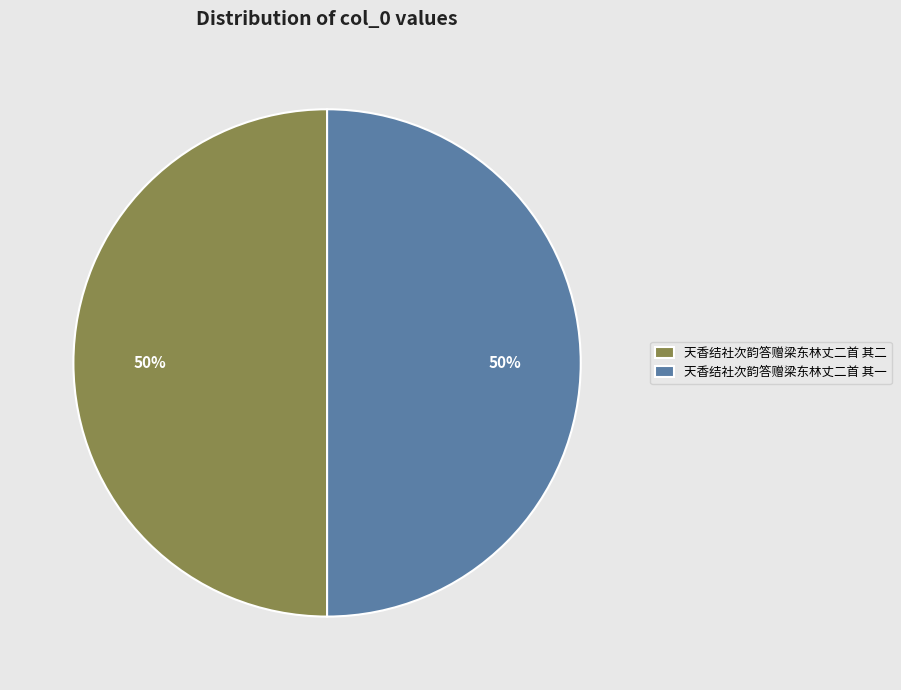

What is the ratio of the value at 天香结社次韵答赠梁东林丈二首 其一 to the value at 天香结社次韵答赠梁东林丈二首 其二?

1.0